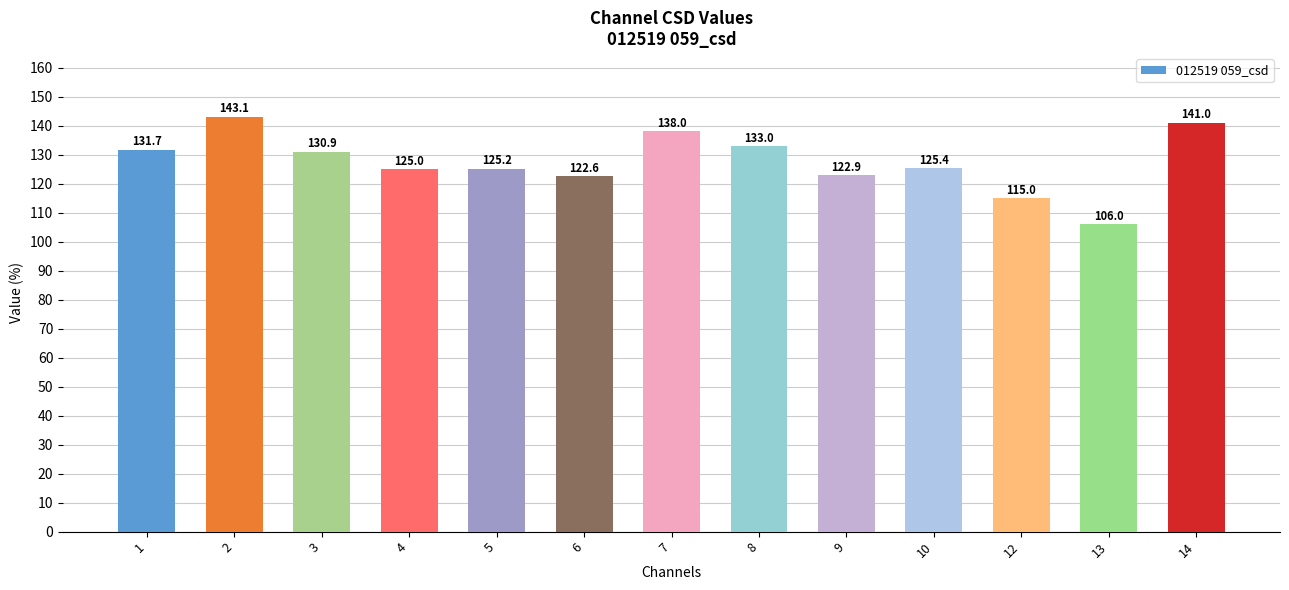

What is the difference between the values at 7 and 12?

23.0